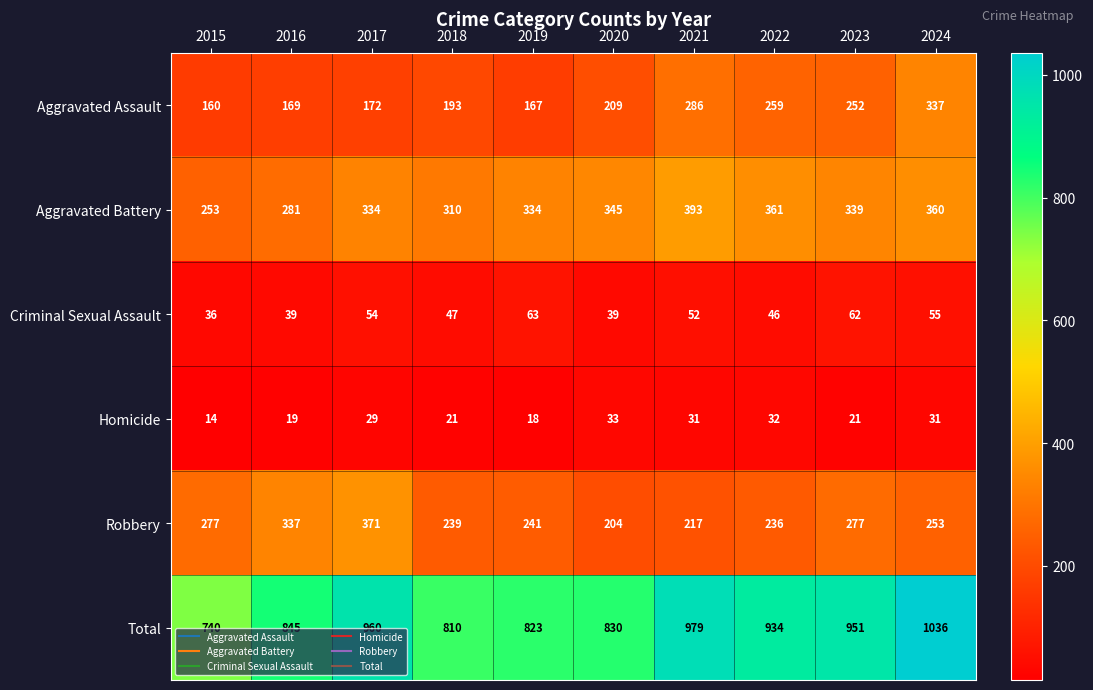

Which series has the largest total across all categories?

Total